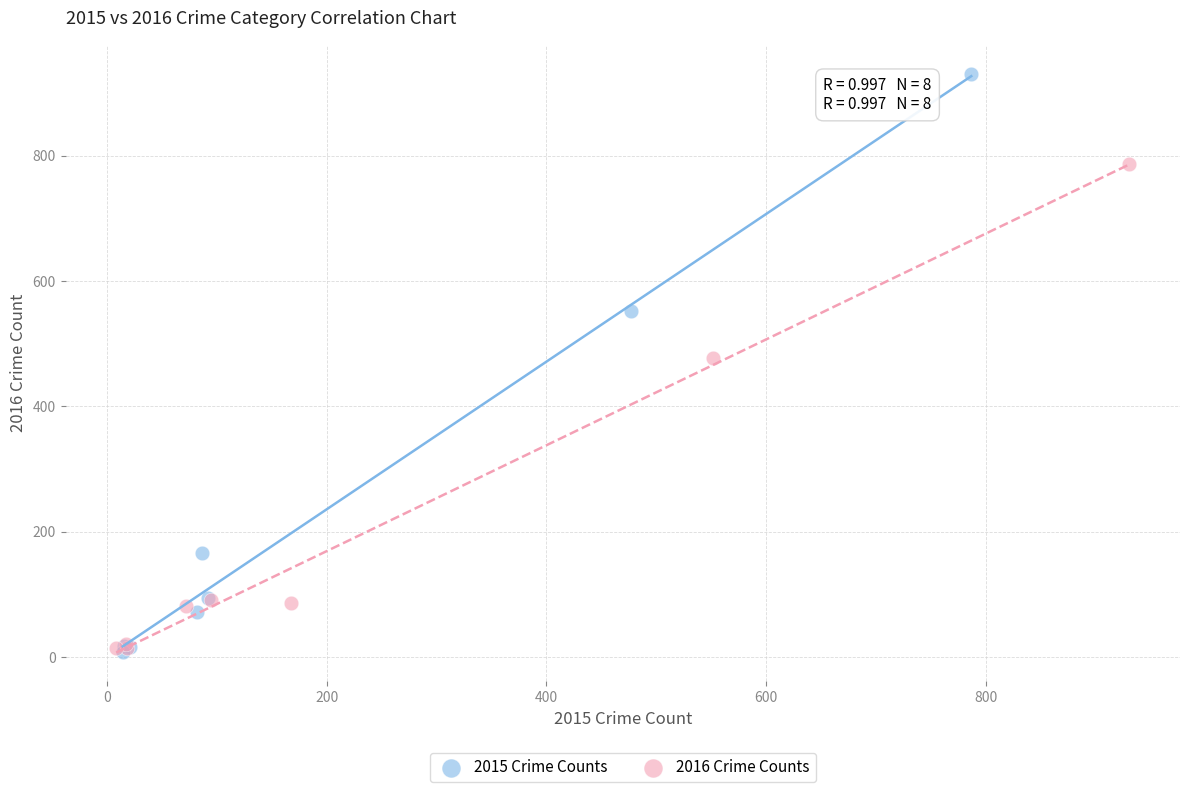

Which series reaches the maximum Y coordinate?

2015 Crime Counts